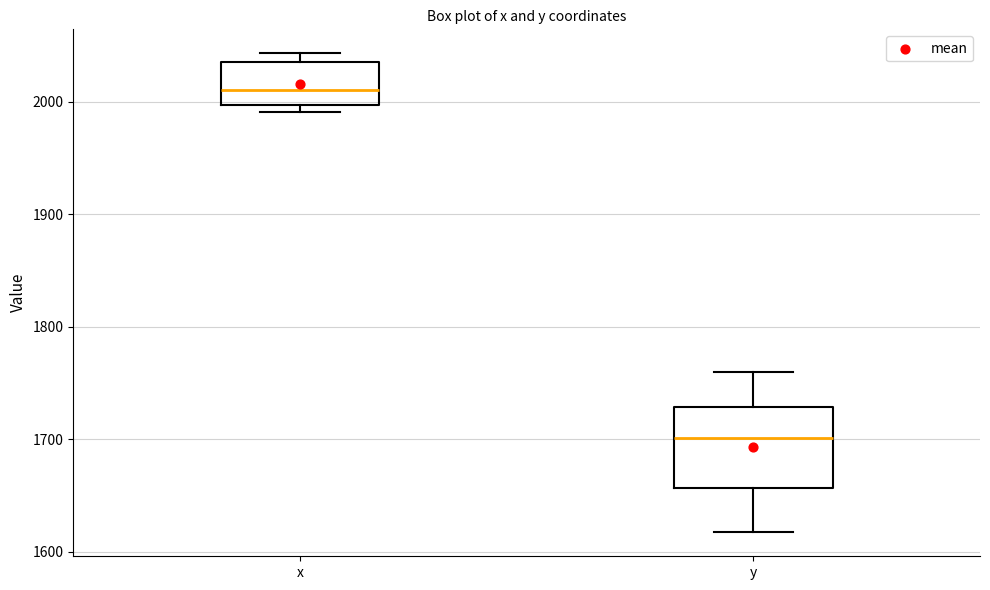

Which box's median line is the highest?

x